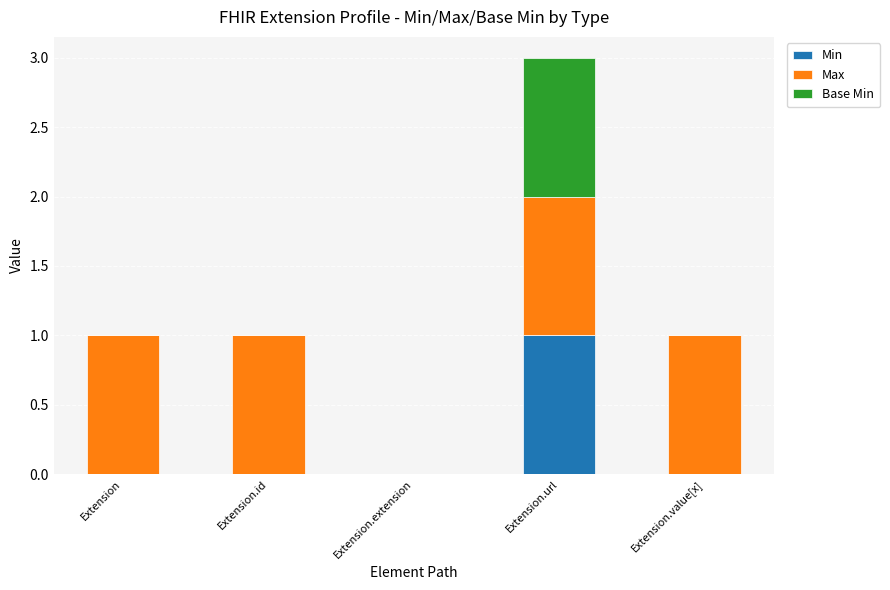

At which category is the sum across all series the highest?

Extension.url